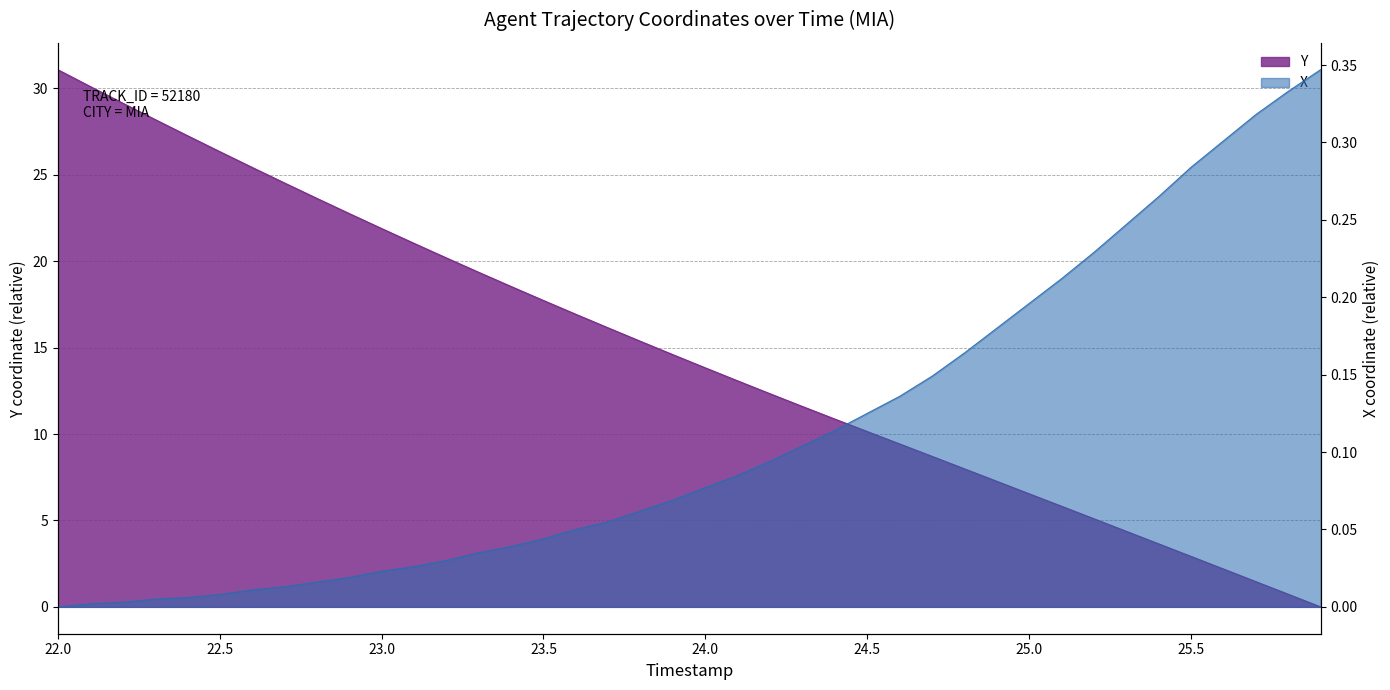

Which has a higher value, 22.6 or 25.3?

25.3